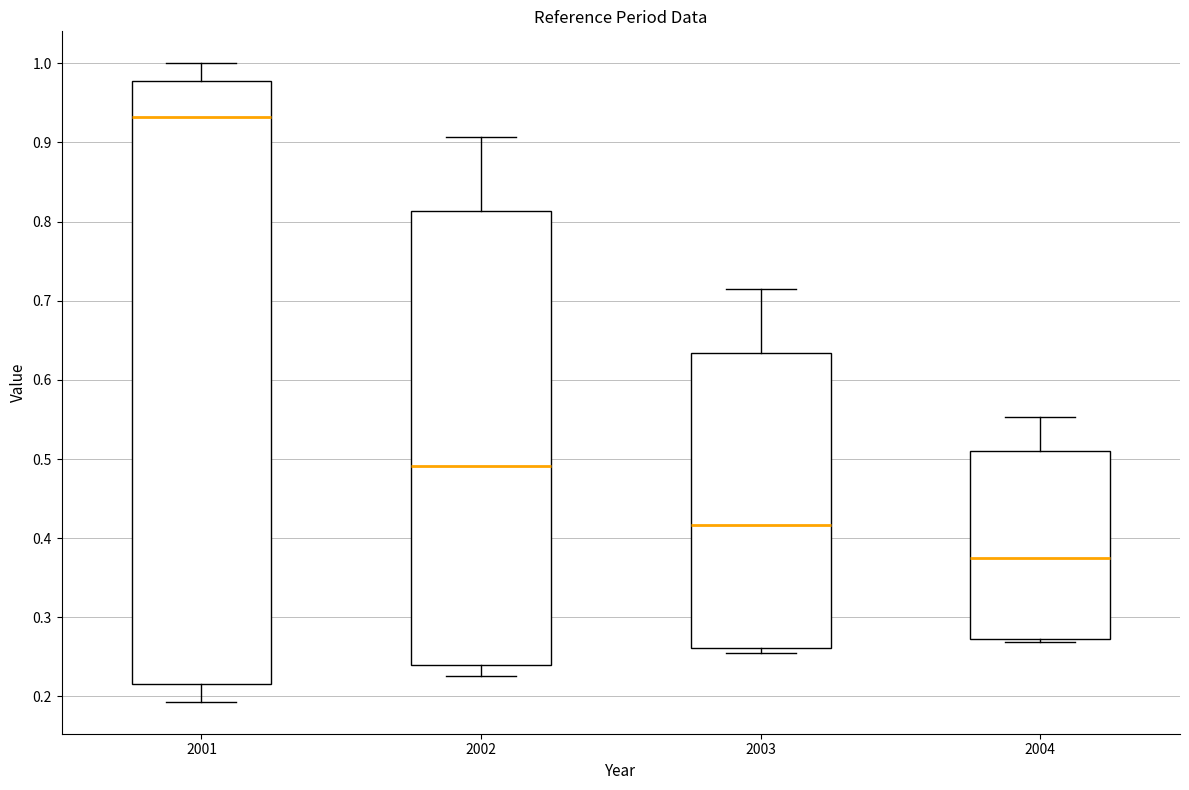

Comparing the boxes themselves (not the whiskers), which one is the tallest?

2001